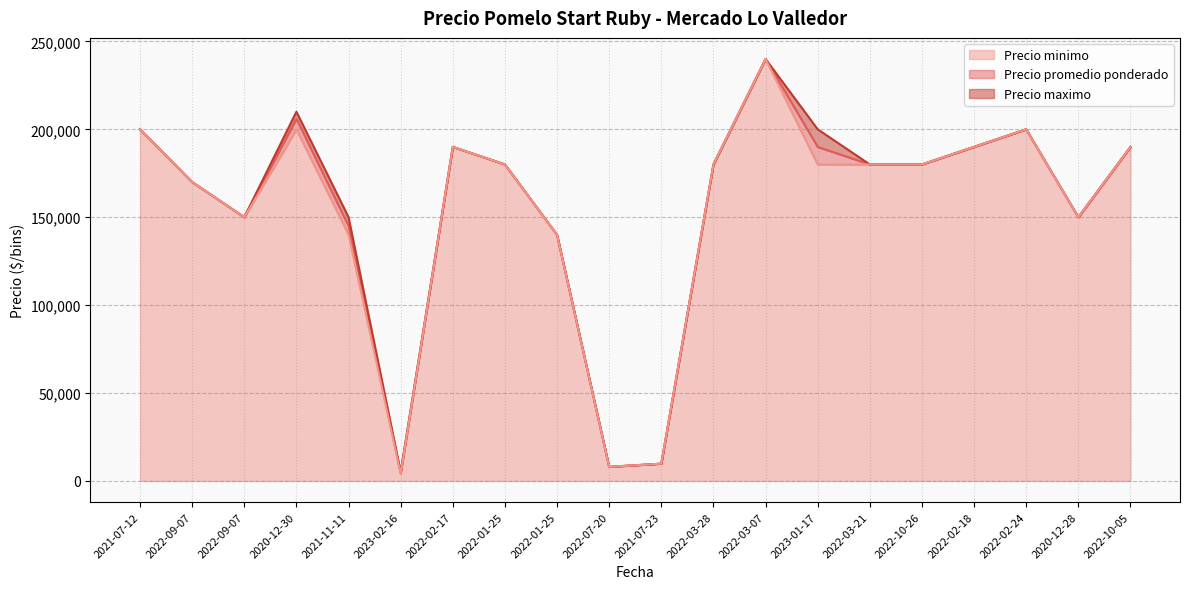

Rank the series by their average value, from highest to lowest.

Precio maximo, Precio promedio ponderado, Precio minimo